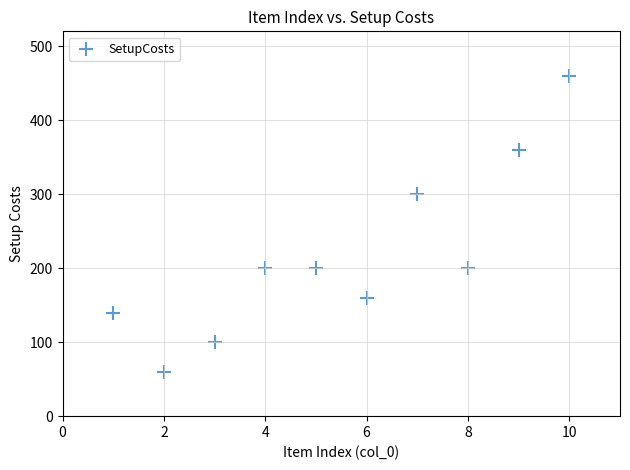

What is the range of Y values (max minus min)?

400